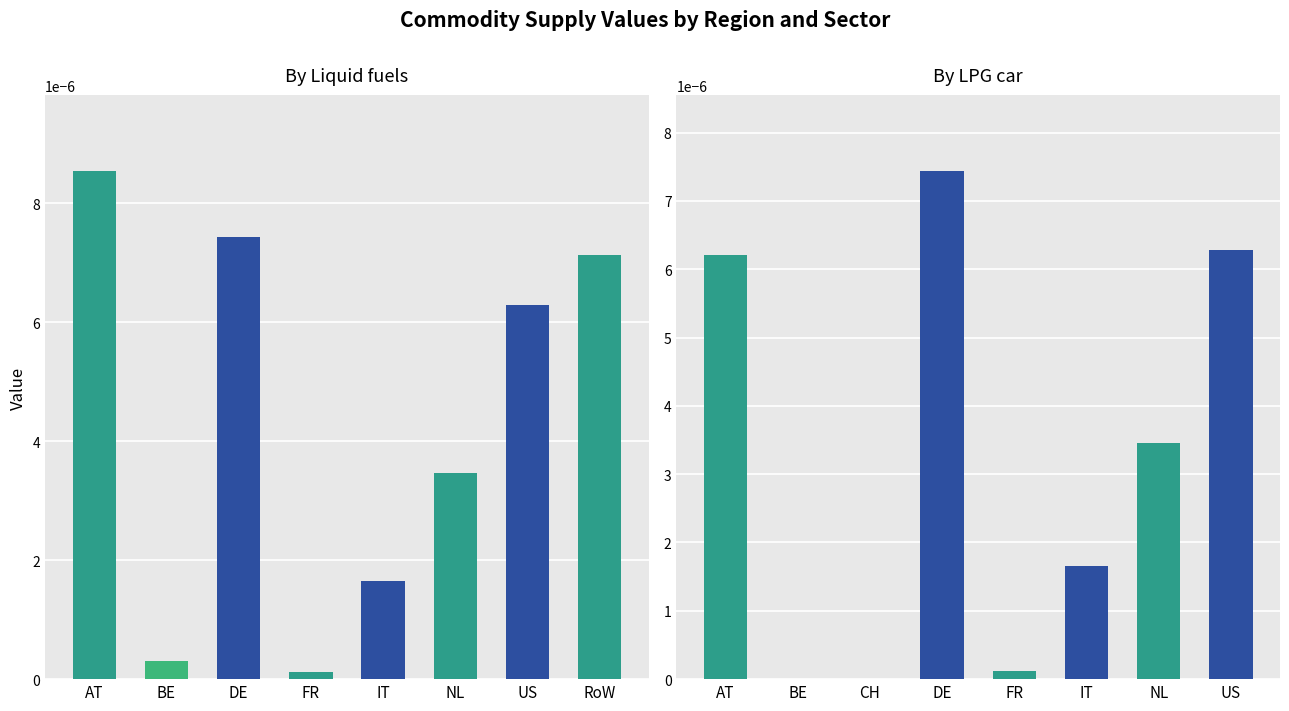

The value of Liquid fuels at RoW is 0.0. True or false?

False